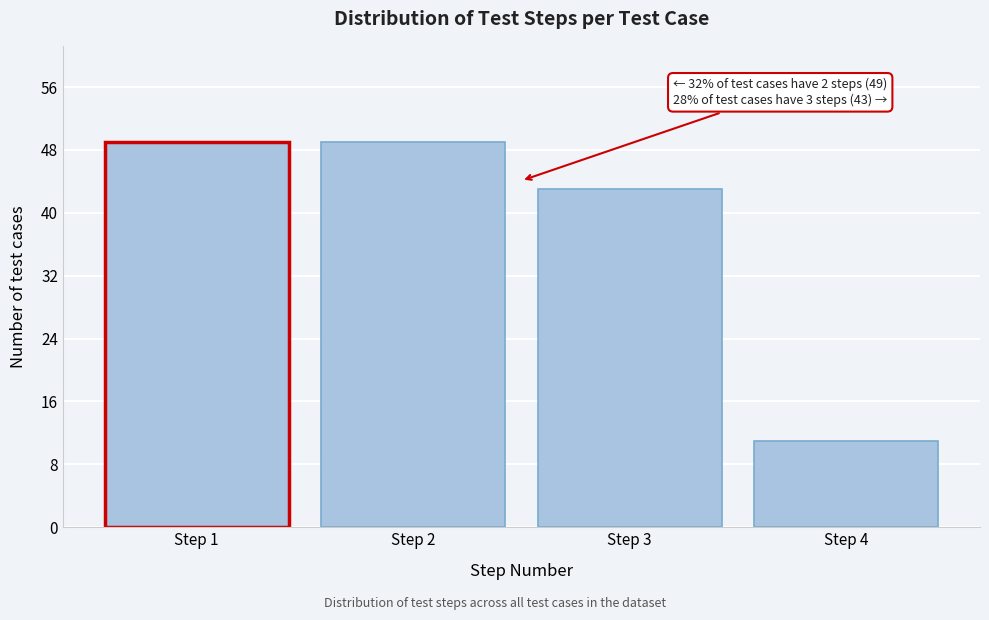

Reading left to right, what are all the values shown in this chart?

49	49	43	11